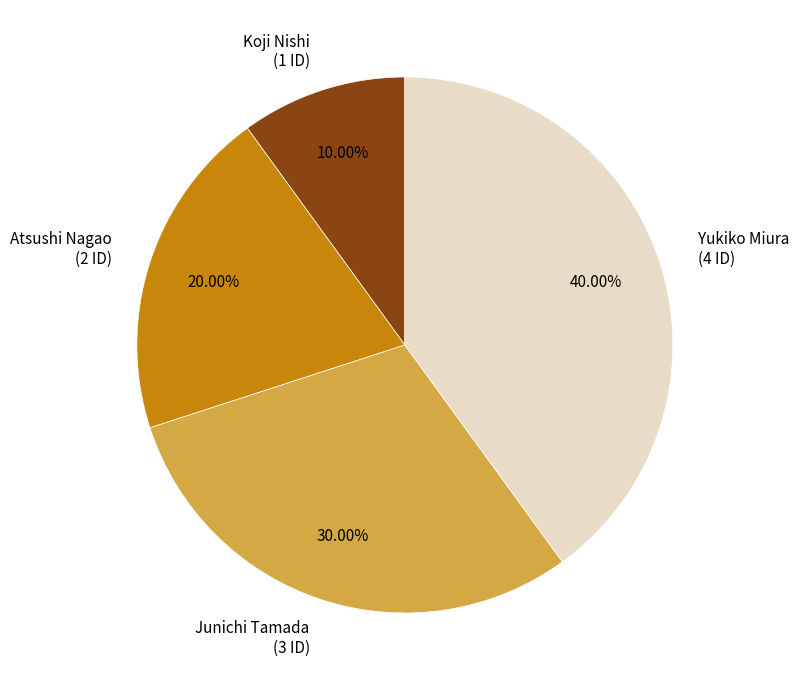

What is the ratio of the value at Junichi Tamada to the value at Koji Nishi?

3.0